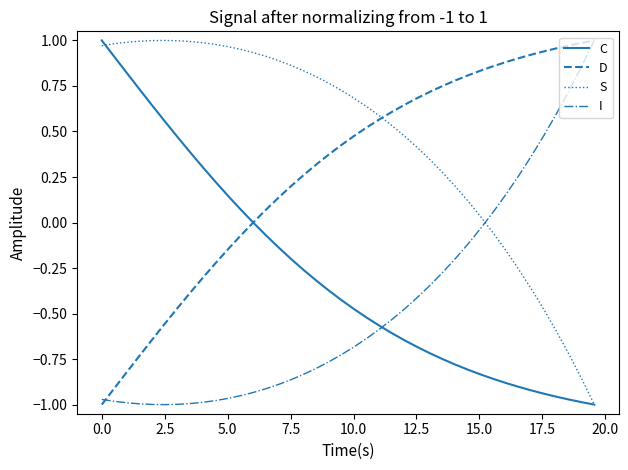

List the series in order of their overall mean, lowest first.

I, C, D, S